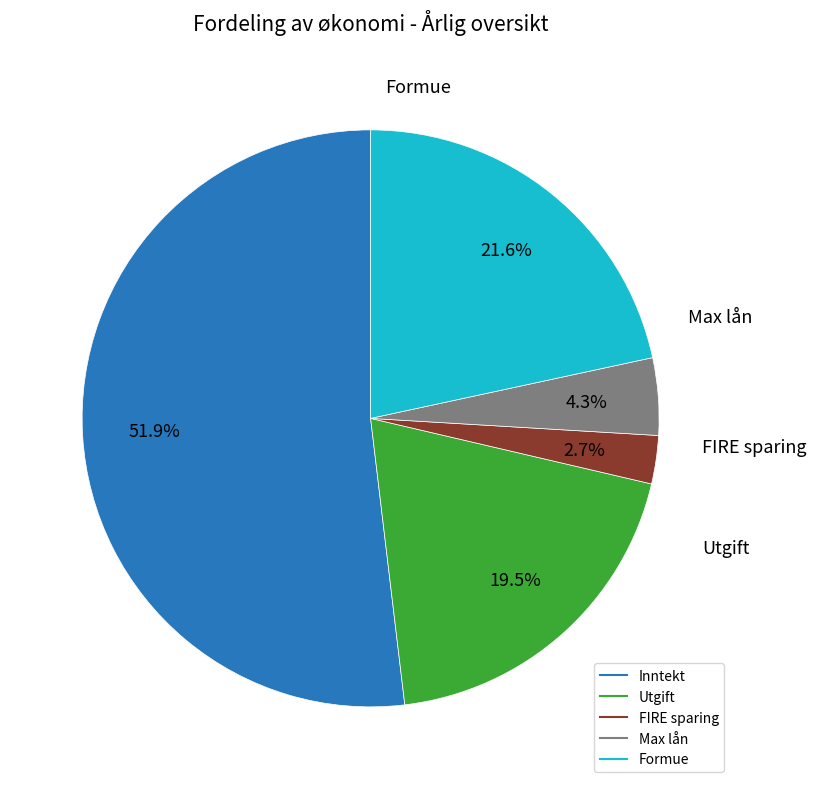

Is it true that Formue is 22% of the pie?

True